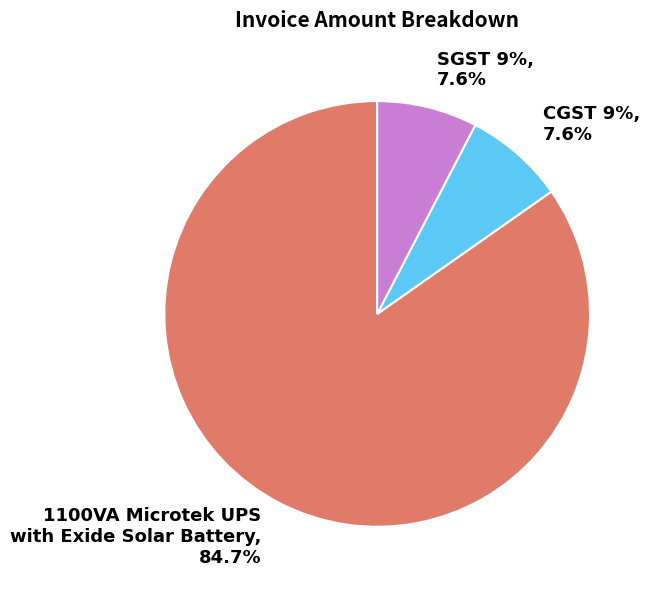

How much of the chart is everything except SGST 9%?

92.4%